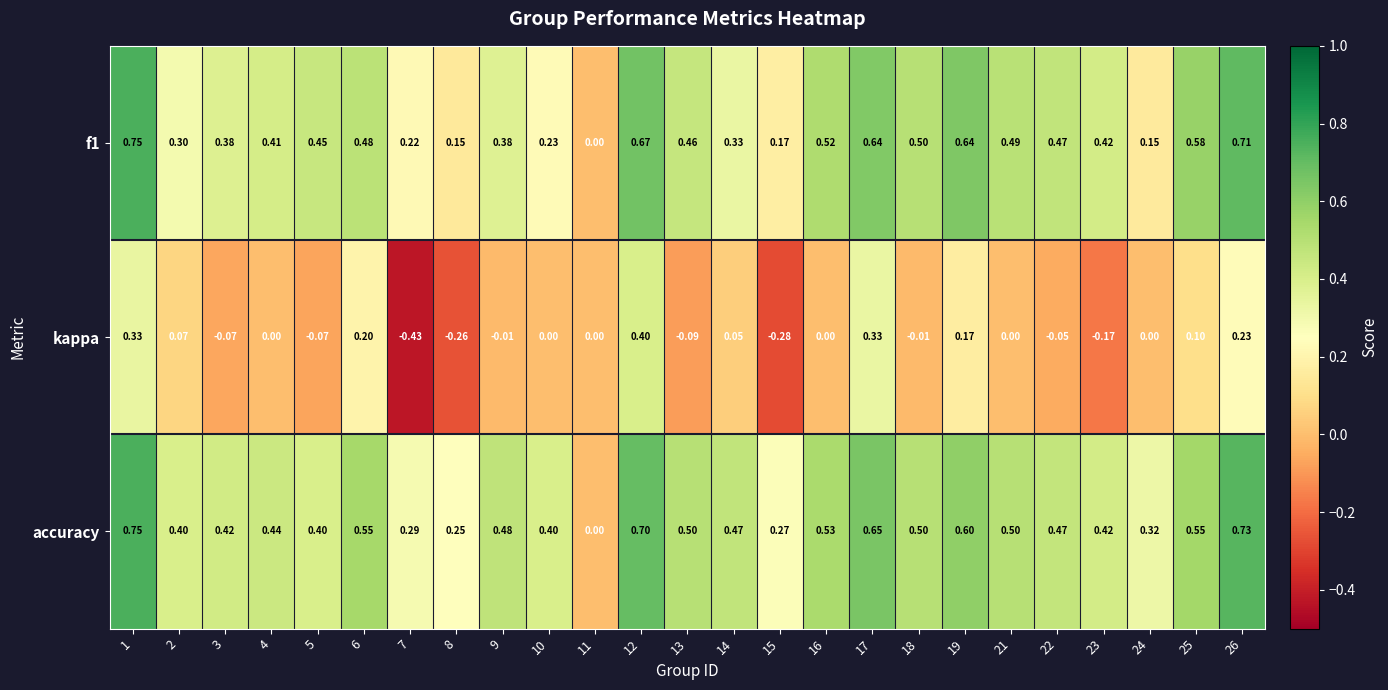

Which series has the largest total across all categories?

accuracy